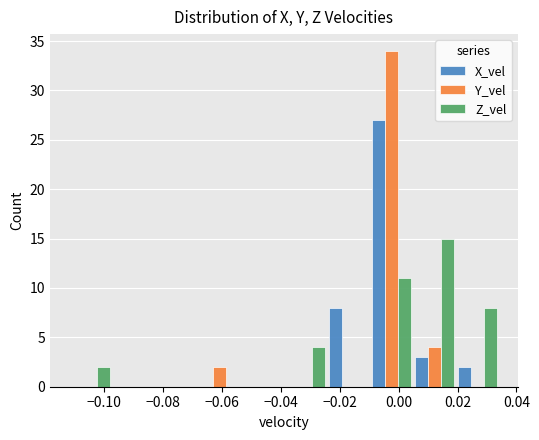

Reading left to right, transcribe this chart: for each range on the x-axis, give the height of each series' bar. Neither the bar edges nor the heights are printed on the chart, so give them approximately, as read against the axes.

-0.112 to -0.098: X_vel=0	Y_vel=0	Z_vel=2
-0.098 to -0.082: X_vel=0	Y_vel=0	Z_vel=0
-0.082 to -0.068: X_vel=0	Y_vel=0	Z_vel=0
-0.068 to -0.054: X_vel=0	Y_vel=2	Z_vel=0
-0.054 to -0.038: X_vel=0	Y_vel=0	Z_vel=0
-0.038 to -0.024: X_vel=0	Y_vel=0	Z_vel=4
-0.024 to -0.010: X_vel=8	Y_vel=0	Z_vel=0
-0.010 to 0.004: X_vel=27	Y_vel=34	Z_vel=11
0.004 to 0.020: X_vel=3	Y_vel=4	Z_vel=15
0.020 to 0.034: X_vel=2	Y_vel=0	Z_vel=8